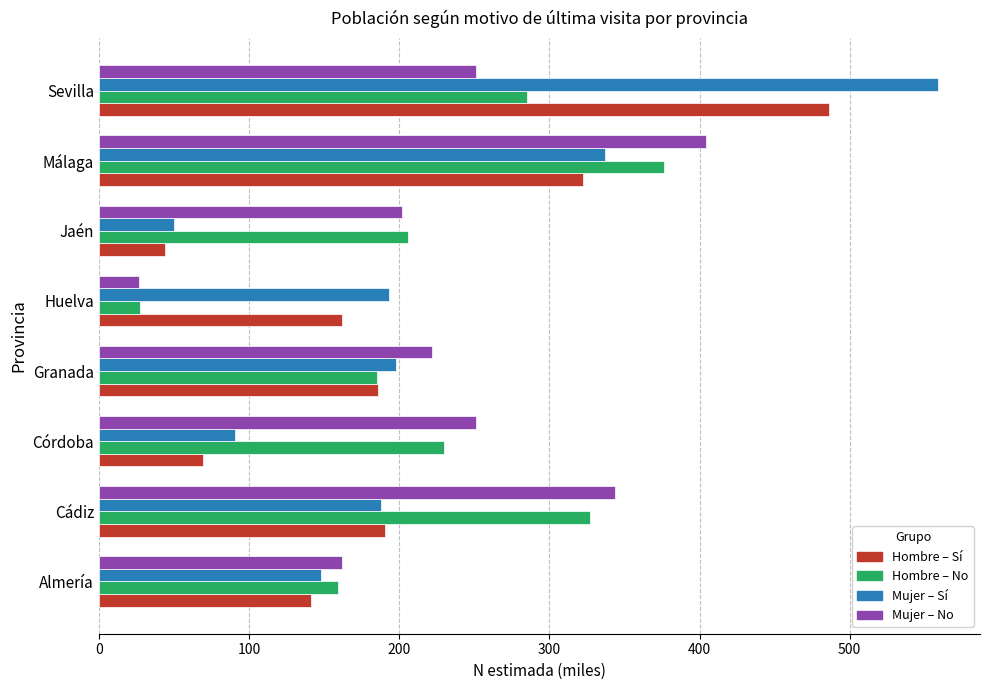

What is the total value across all series at Cádiz?

1049.6